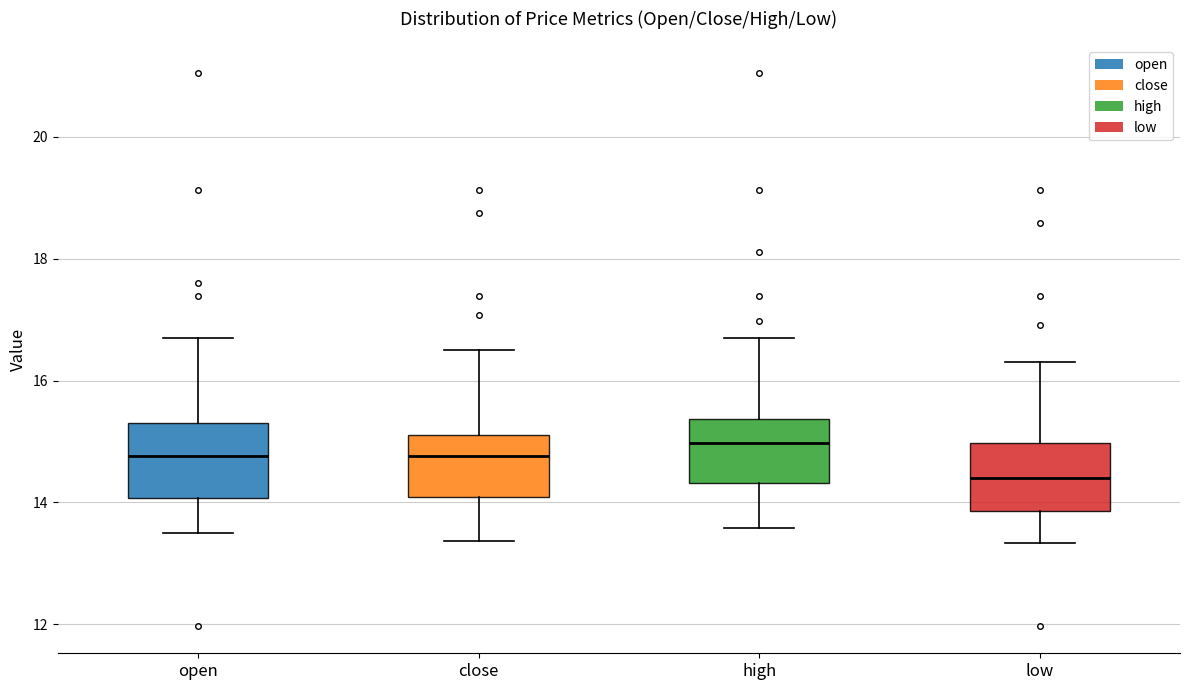

Reading left to right, read every box against the y-axis: the position of its median line, the range the box covers, and the ends of its whiskers. The values are not printed on the chart, so give them approximately, as read against the axis.

open: median 14.8, box 14.0 to 15.4, whiskers 13.6 to 16.8
close: median 14.8, box 14.0 to 15.2, whiskers 13.4 to 16.6
high: median 15.0, box 14.4 to 15.4, whiskers 13.6 to 16.8
low: median 14.4, box 13.8 to 15.0, whiskers 13.4 to 16.4